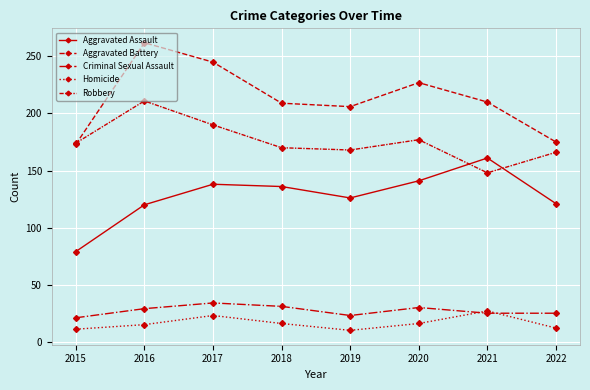

Does the chart have visible grid lines?

Yes